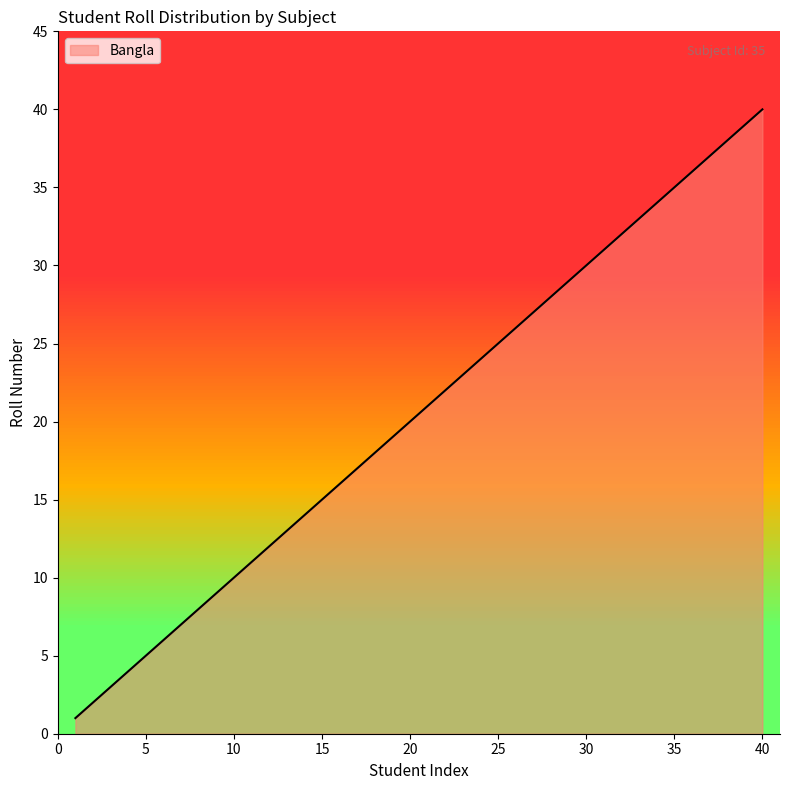

Reading left to right, what are all the values shown in this chart?

1=1	2=2	3=3	4=4	5=5	6=6	7=7	8=8	9=9	10=10	11=11	12=12	13=13	14=14	15=15	16=16	17=17	18=18	19=19	20=20	21=21	22=22	23=23	24=24	25=25	26=26	27=27	28=28	29=29	30=30	31=31	32=32	33=33	34=34	35=35	36=36	37=37	38=38	39=39	40=40